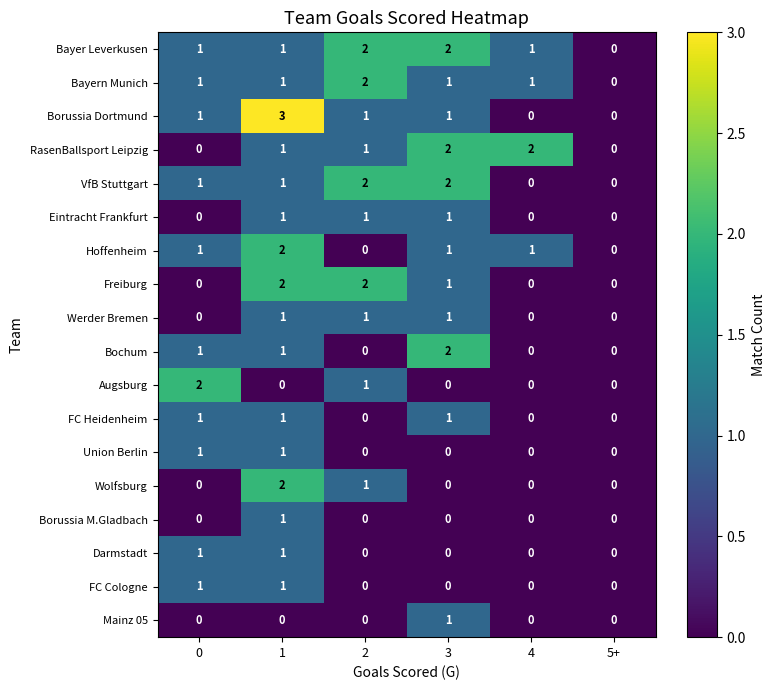

Count the RasenBallsport Leipzig values in the range 0 to 2.

6